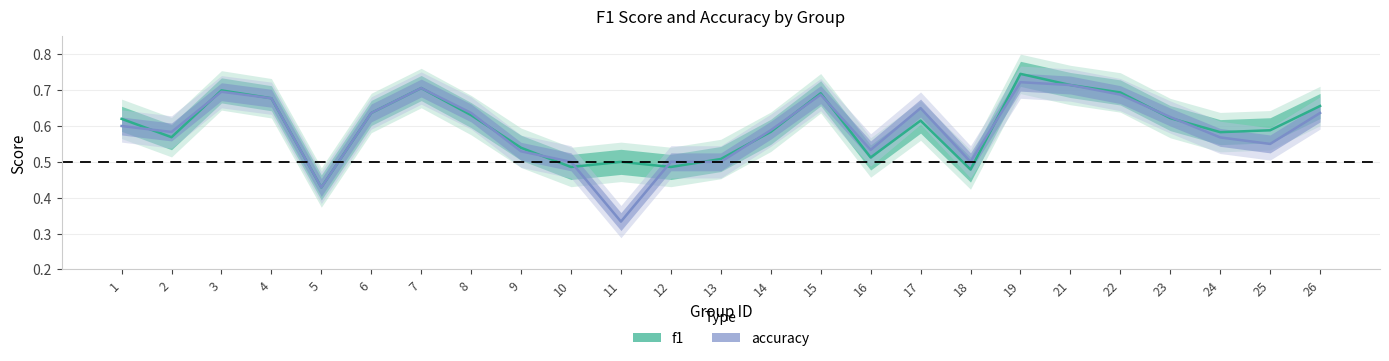

Reading right to left, what are all the values shown in this chart?

f1: 0.7	0.6	0.6	0.6	0.7	0.7	0.7	0.5	0.6	0.5	0.7	0.6	0.5	0.5	0.5	0.5	0.5	0.6	0.7	0.6	0.4	0.7	0.7	0.6	0.6
accuracy: 0.6	0.6	0.6	0.6	0.7	0.7	0.7	0.5	0.7	0.5	0.7	0.6	0.5	0.5	0.3	0.5	0.5	0.6	0.7	0.6	0.4	0.7	0.7	0.6	0.6